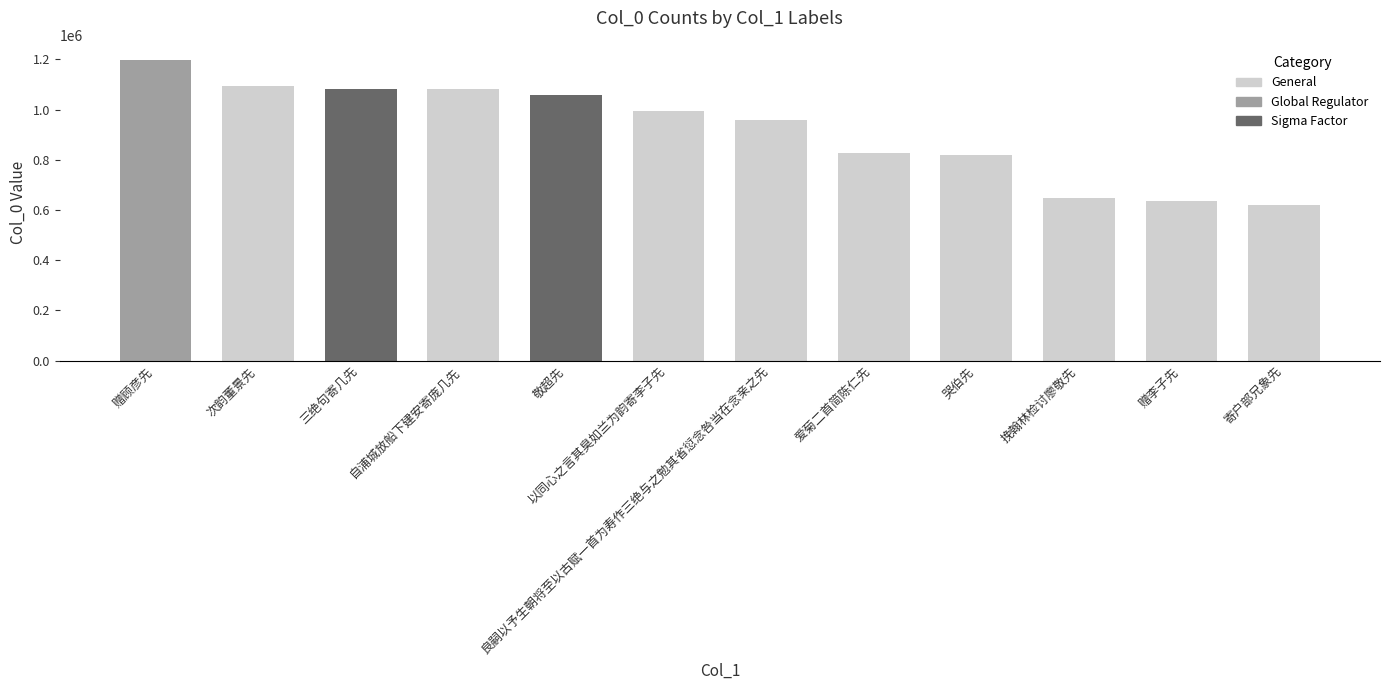

What is the sum of the values at 良嗣以予生朝将至以古赋一首为寿作三绝与之勉其省愆念咎当在念亲之先 and 以同心之言其臭如兰为韵寄李子先?

1954438